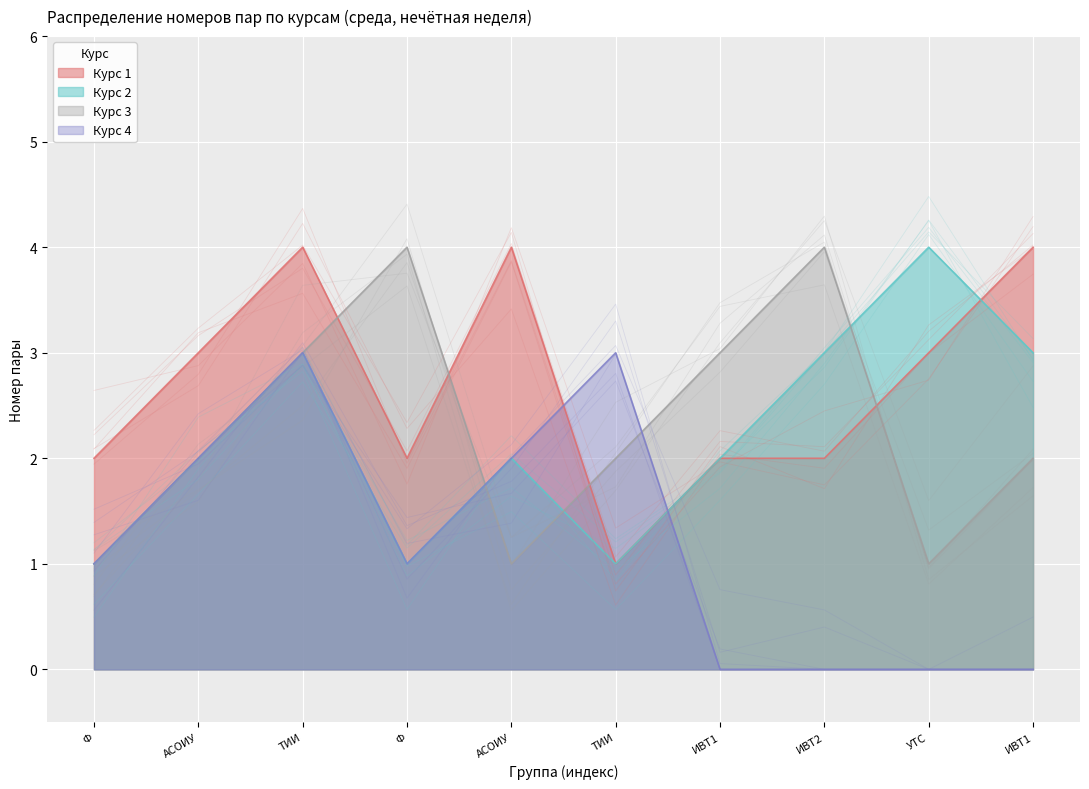

At which label does Курс 3 first exceed 2?

ТИИ